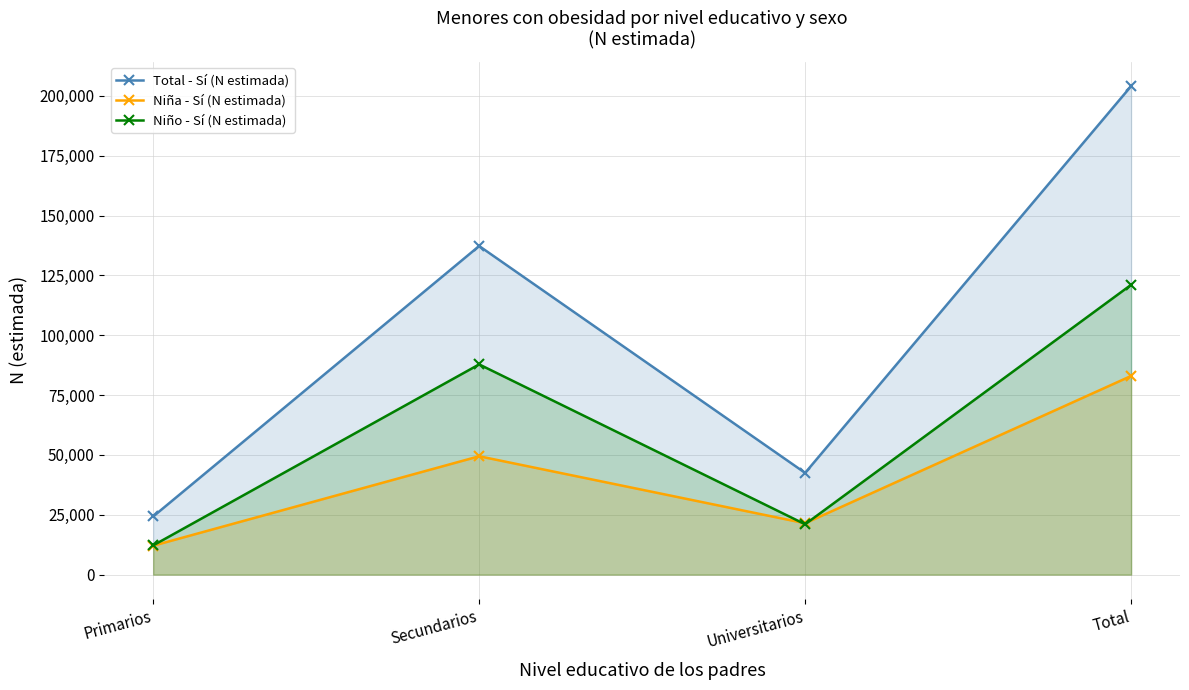

What is the difference between the maximum and minimum values in the Niño - Sí (N estimada) series?

108851